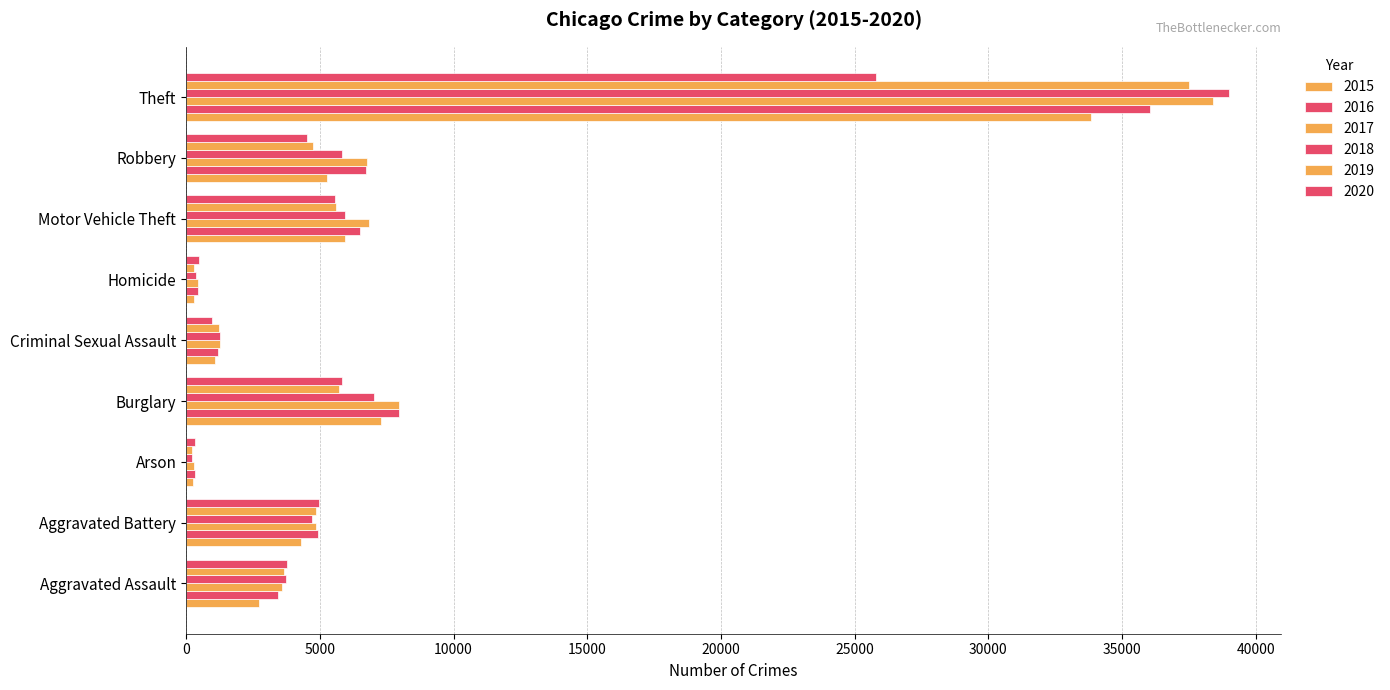

What is the sum of the 2018 values at Homicide and Aggravated Battery?

5056